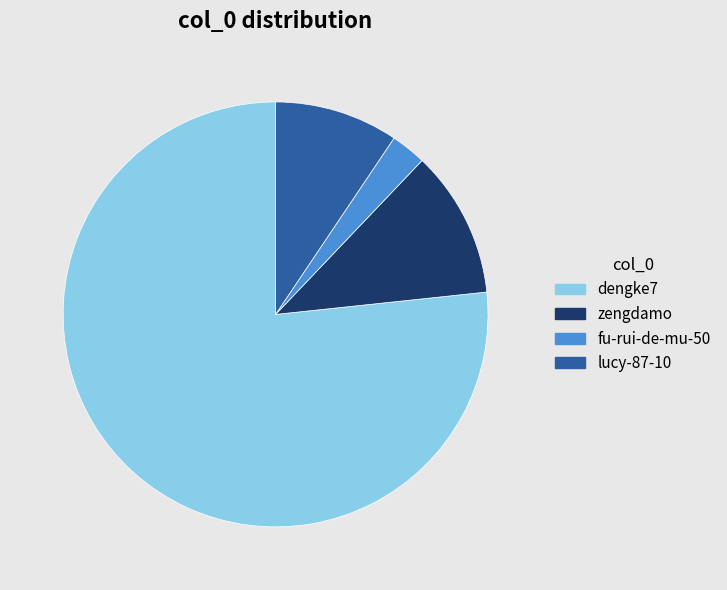

The zengdamo slice represents 1% of the pie. True or false?

False